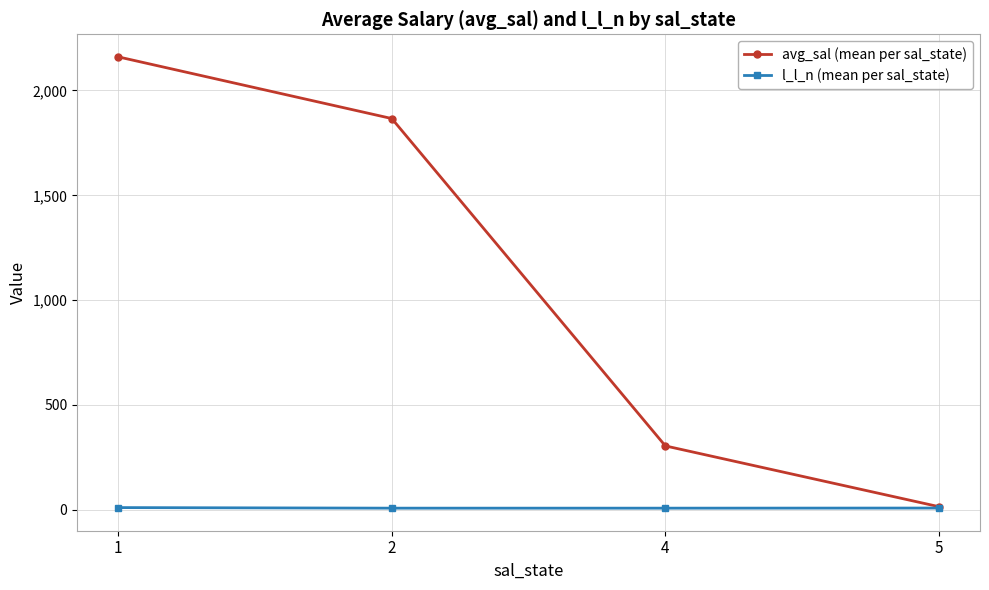

What is the difference between the second highest and minimum values in the l_l_n (mean per sal_state) series?

0.5